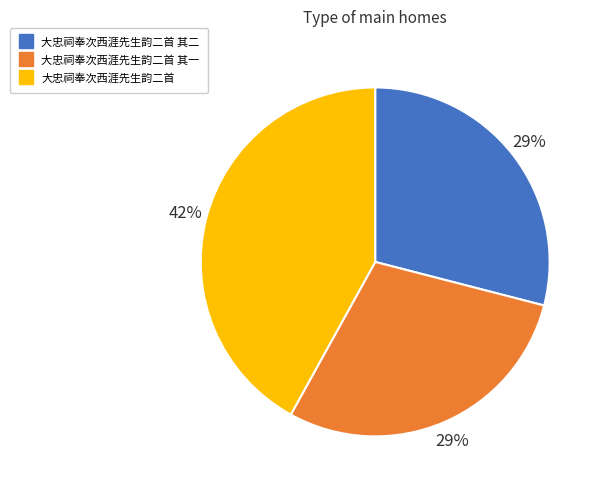

Is there a majority slice in this chart?

No